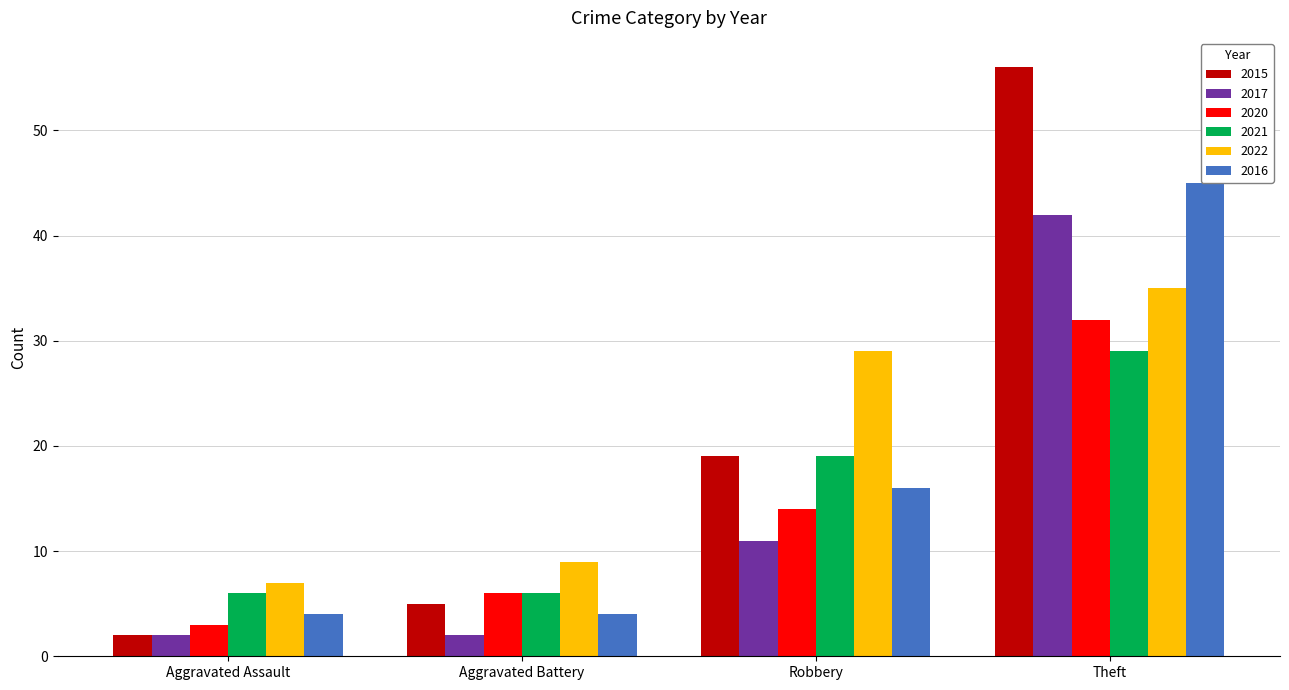

What is the sum of all 2022 values?

80